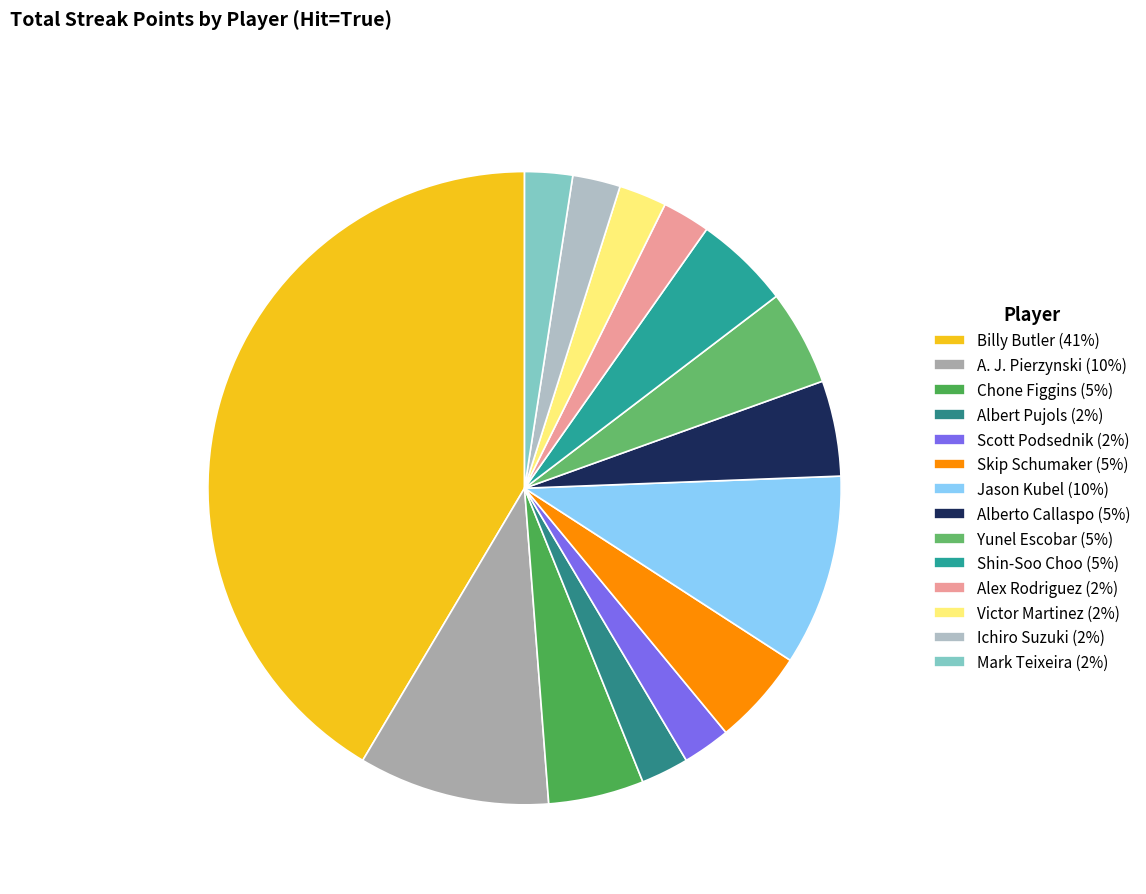

To the nearest percent, what is the average slice percentage?

7%